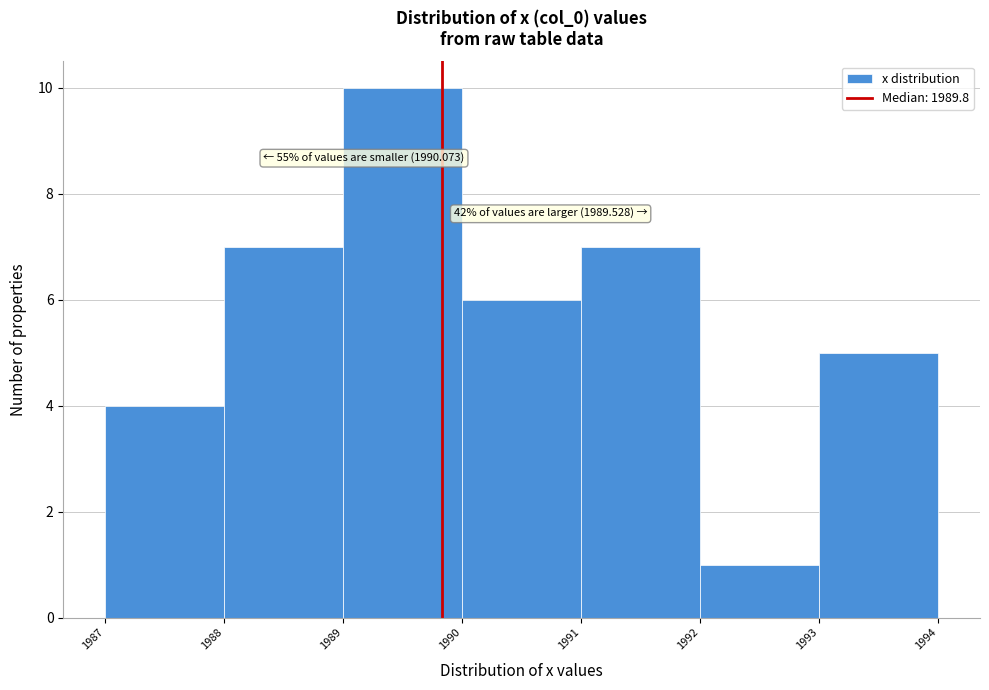

Over which range of the x-axis is the bar tallest?

1989 to 1990